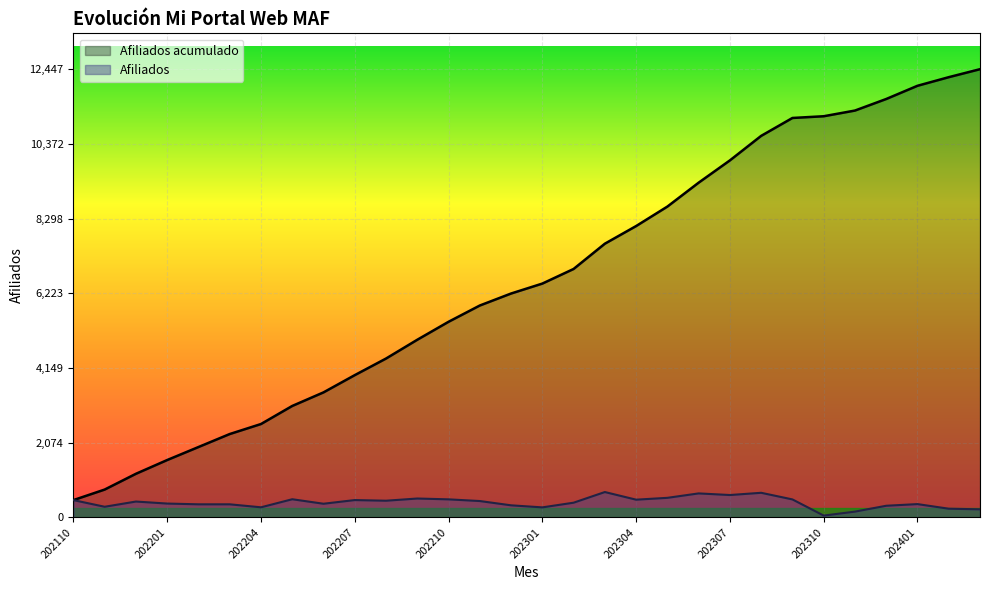

What is the difference between the maximum and second lowest values in the Afiliados acumulado series?

11676